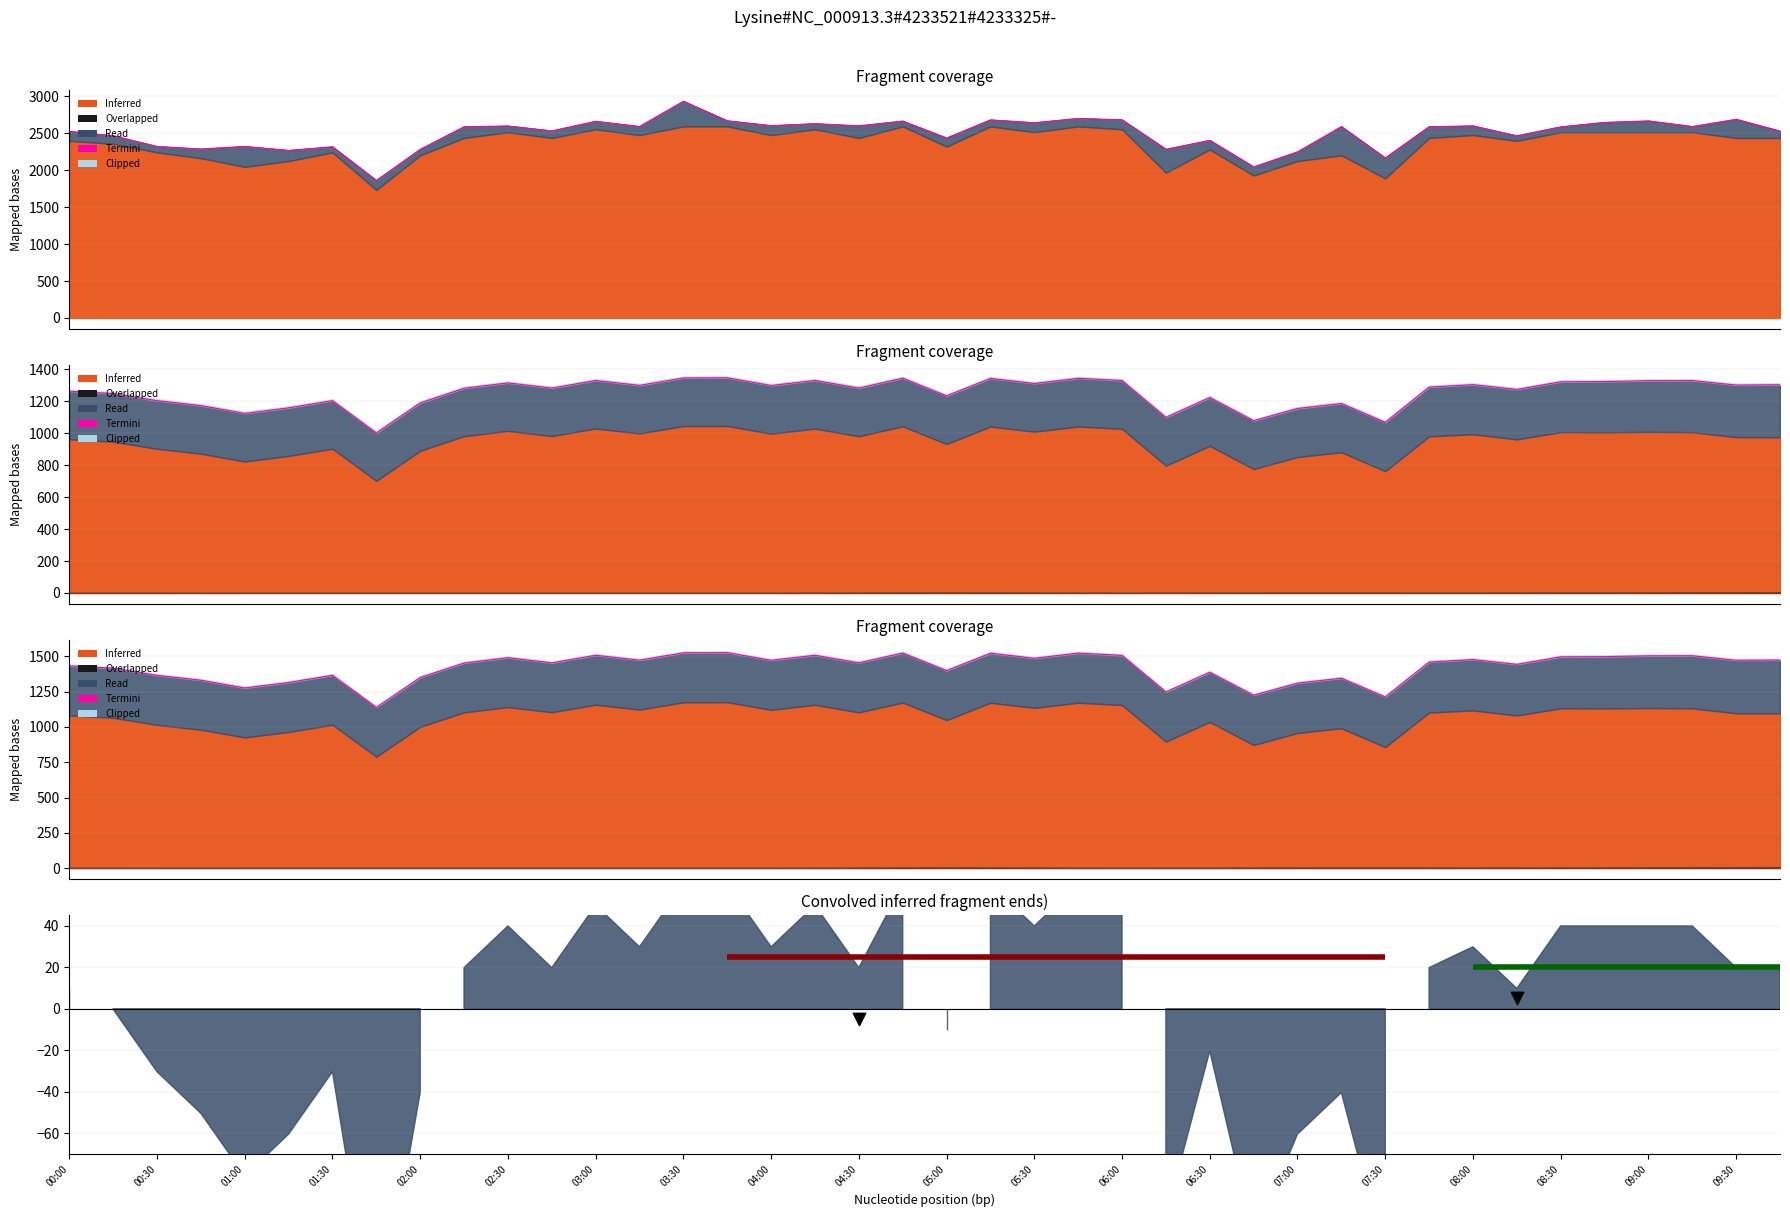

Which has a higher value, 25 or 38?

38